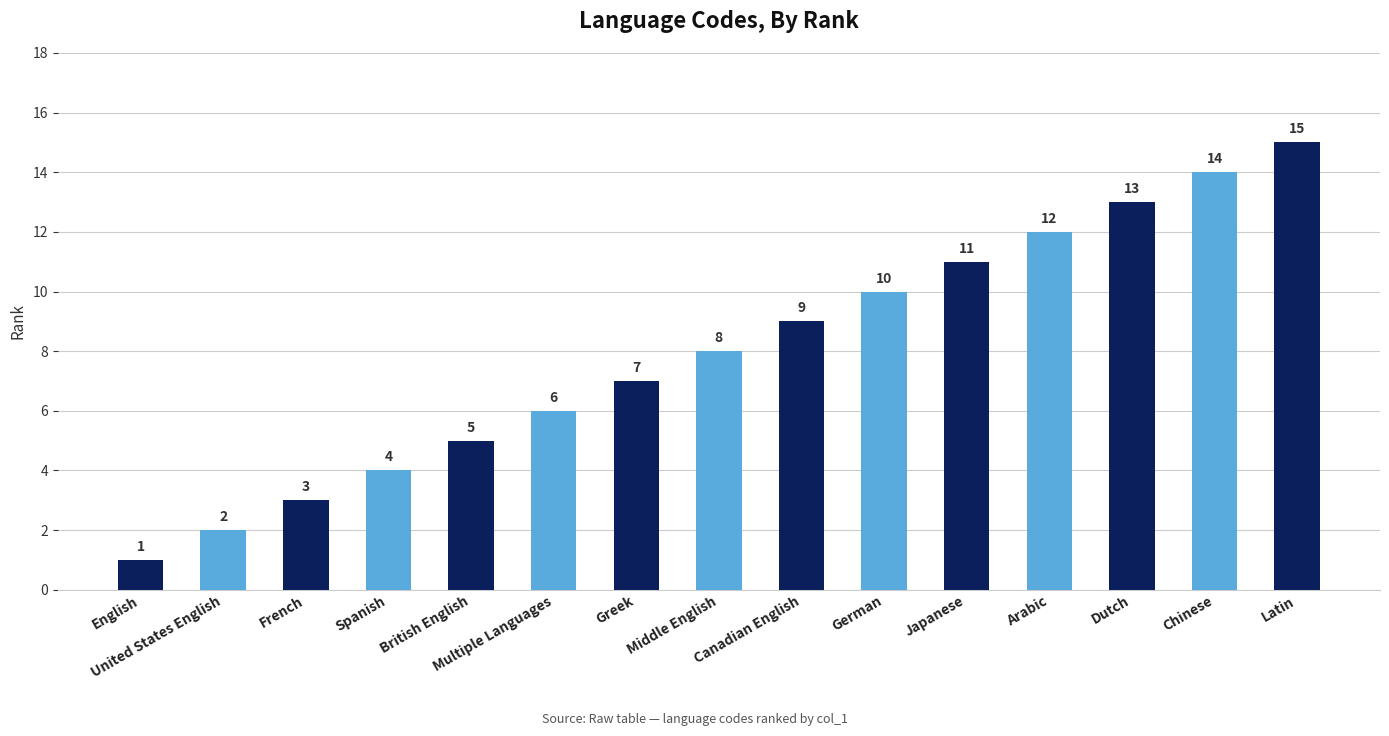

Where is the data nearest to the value 8?

Middle English